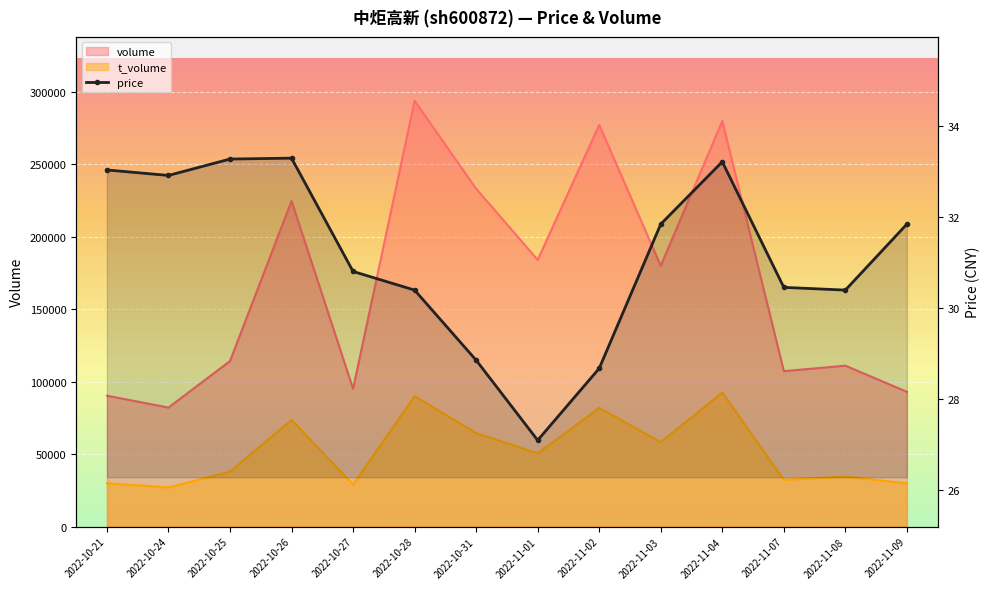

What is the difference between the maximum and minimum values?

6.2